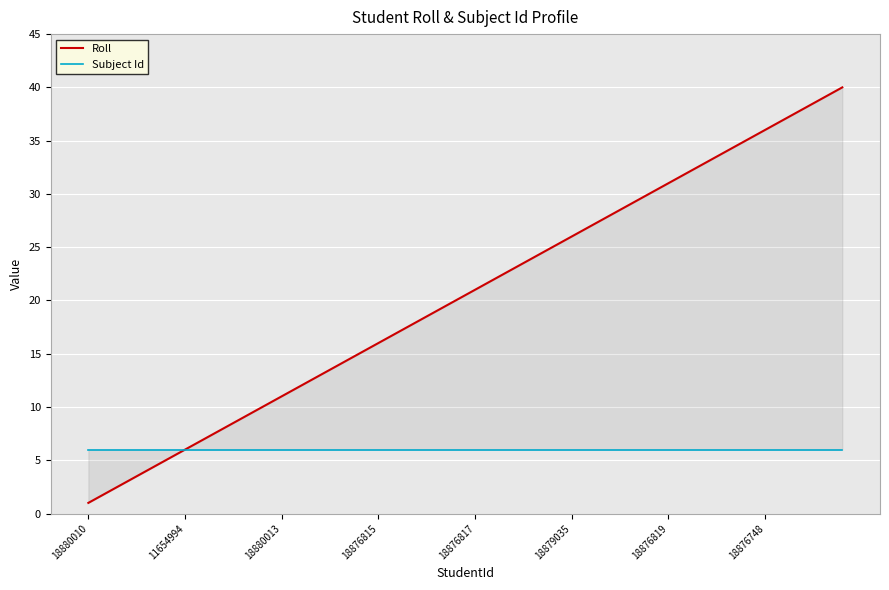

What value does the Subject Id series have at 22?

6